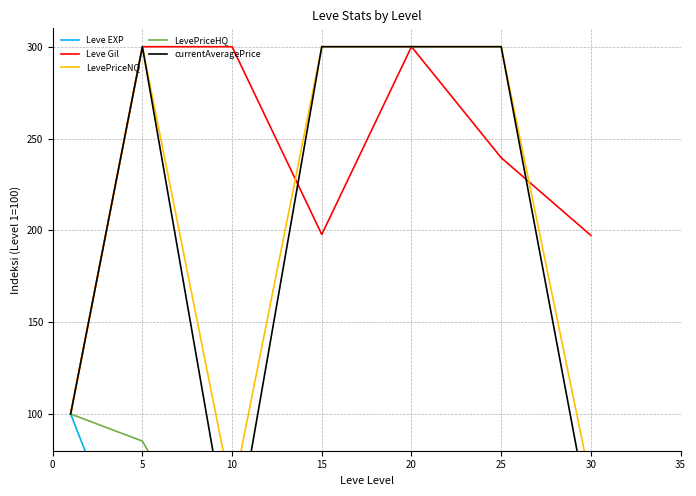

What is the value of the LevePriceNQ point at the 3rd from the left?

55.5